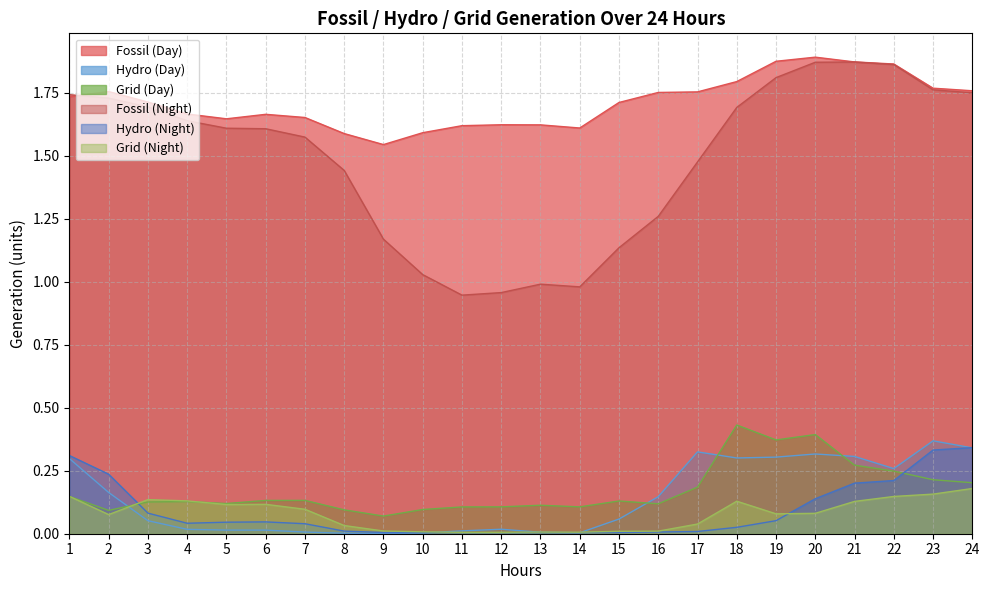

Which series has the largest total across all categories?

Fossil (Day)